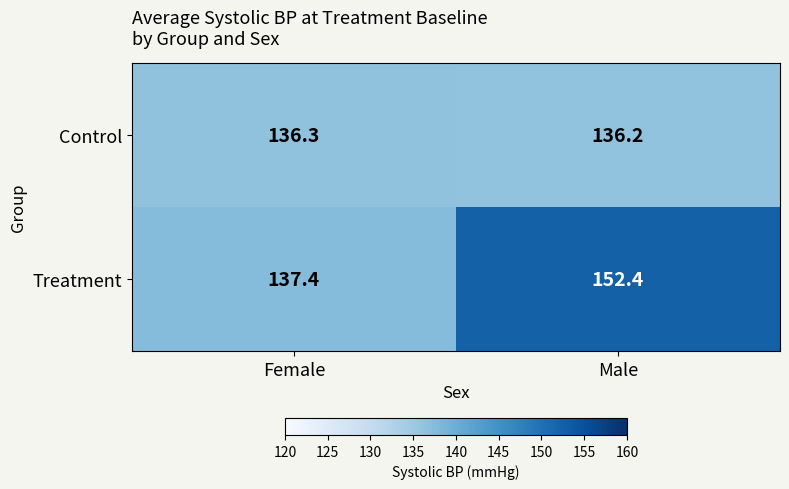

At Male, list the series in order from largest to smallest.

Treatment, Control